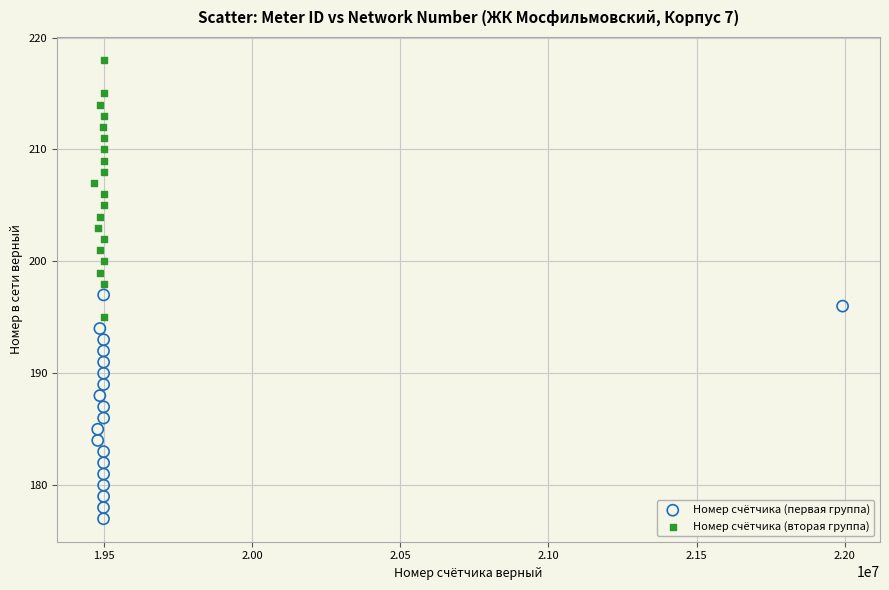

Which series has the largest Y range (max minus min)?

Номер счётчика (вторая группа)